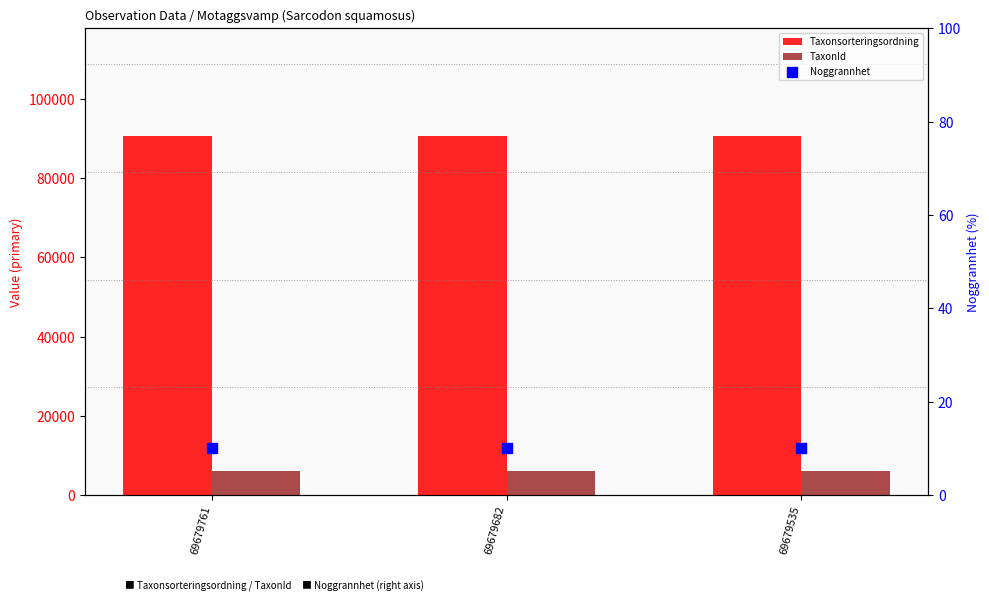

At how many categories does at least one series exceed 26942?

3